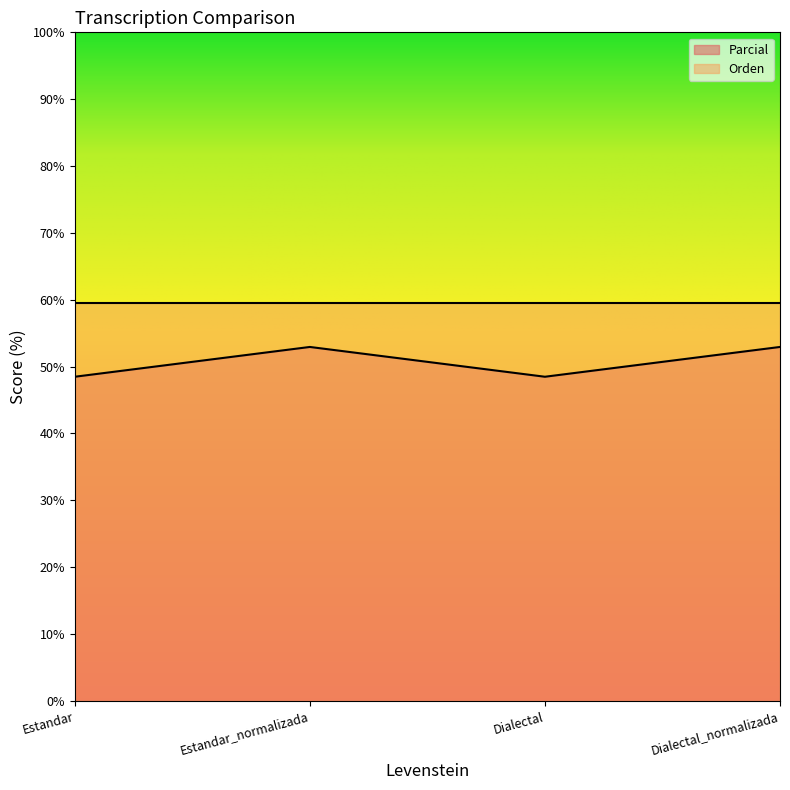

Which has a higher value, Estandar_normalizada or Dialectal?

Estandar_normalizada